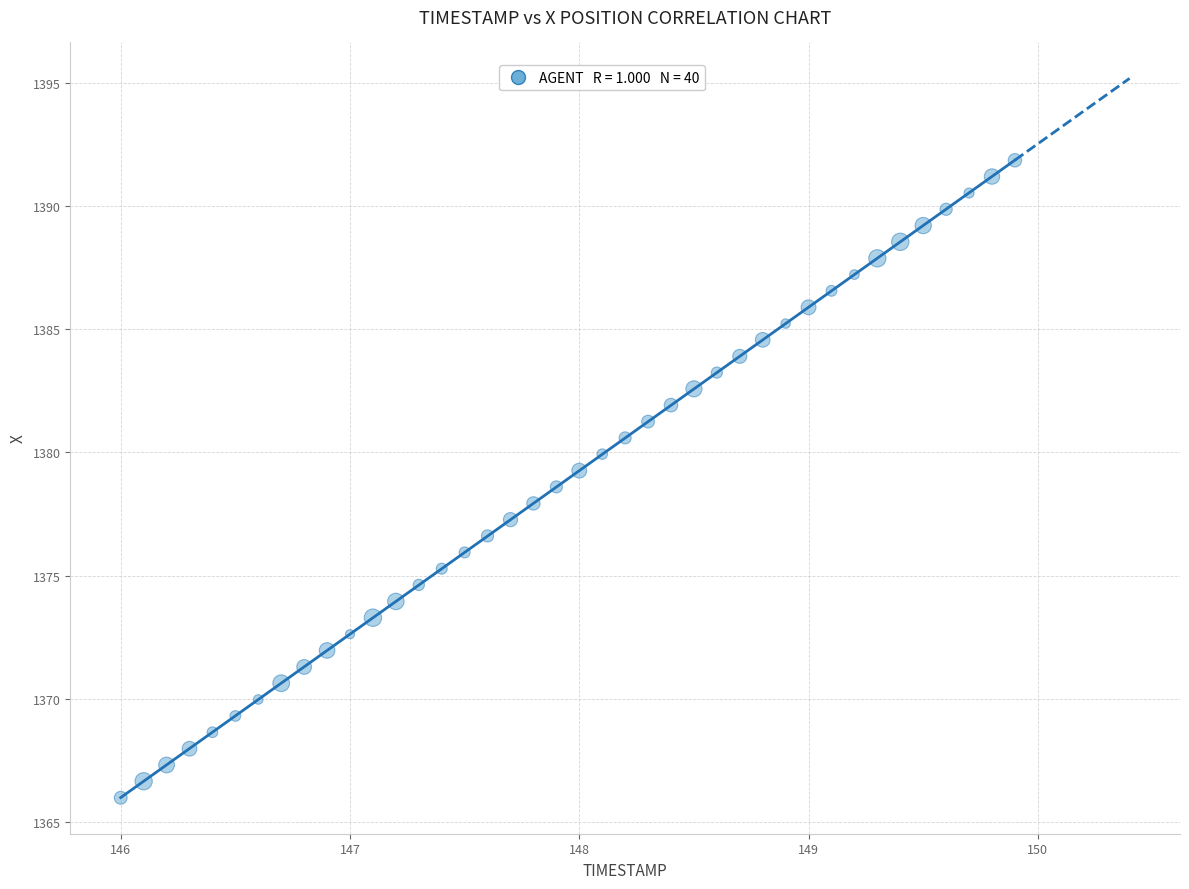

What is the range of X values (max minus min)?

3.9